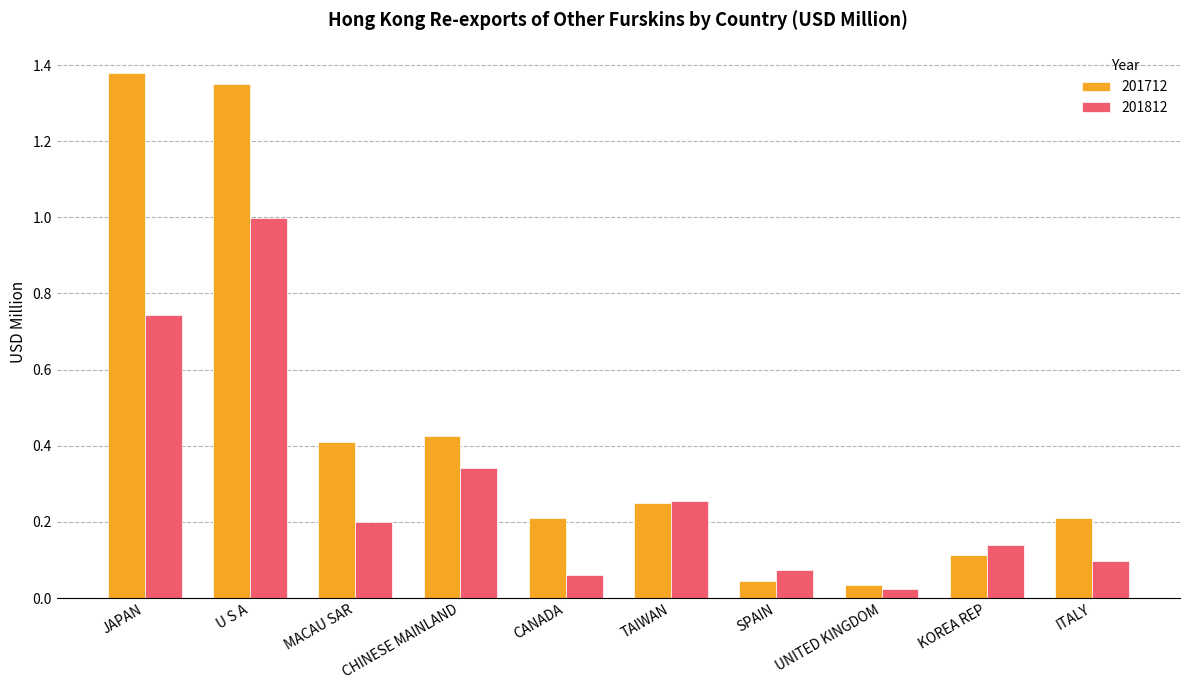

True or false: 201712 has a value of 0.3 at CANADA.

False